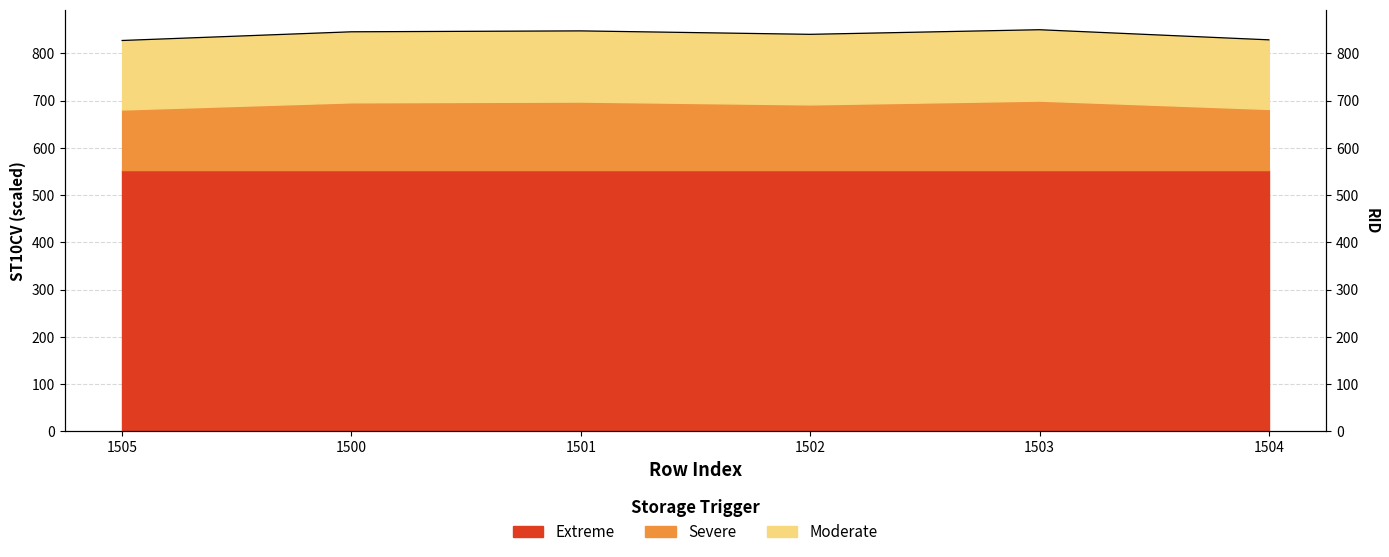

What is the difference between the maximum and minimum values?

22.8